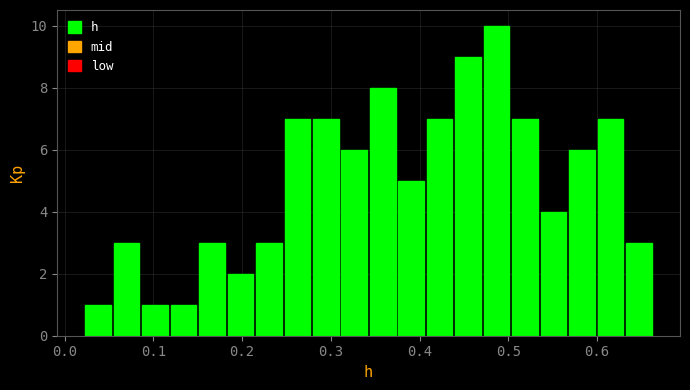

Read against the x-axis, roughly where is the centre of the tallest bar?

0.49